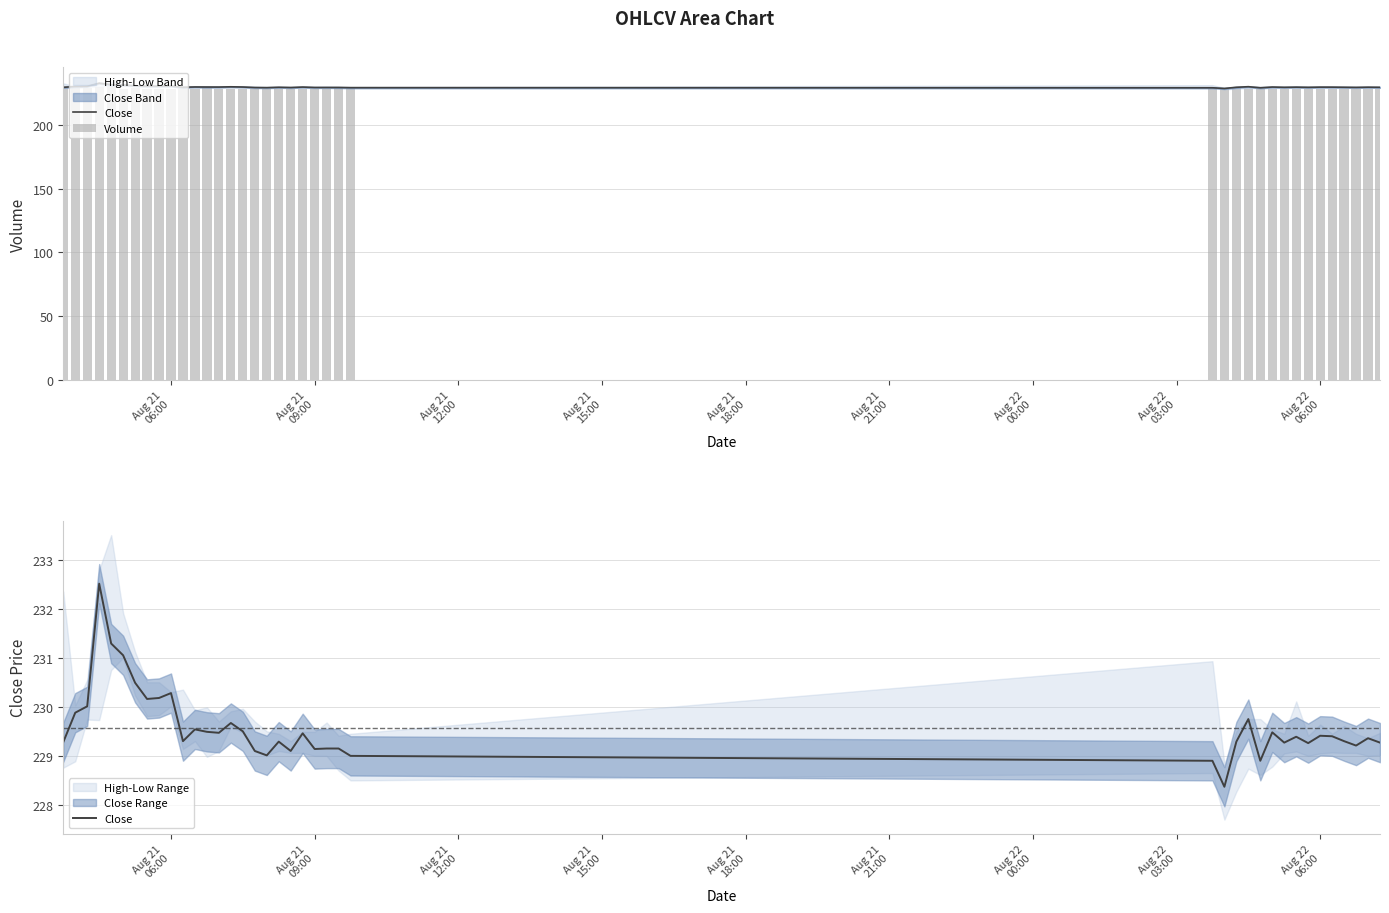

What is the value of the Close bar at the 19th from the left?

229.3